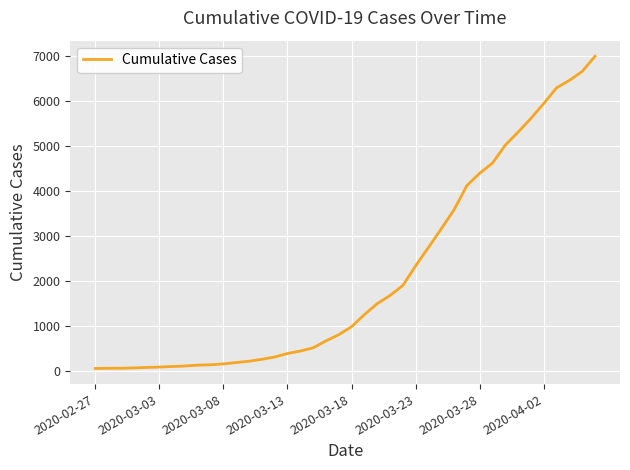

What is the greatest value displayed?

7002